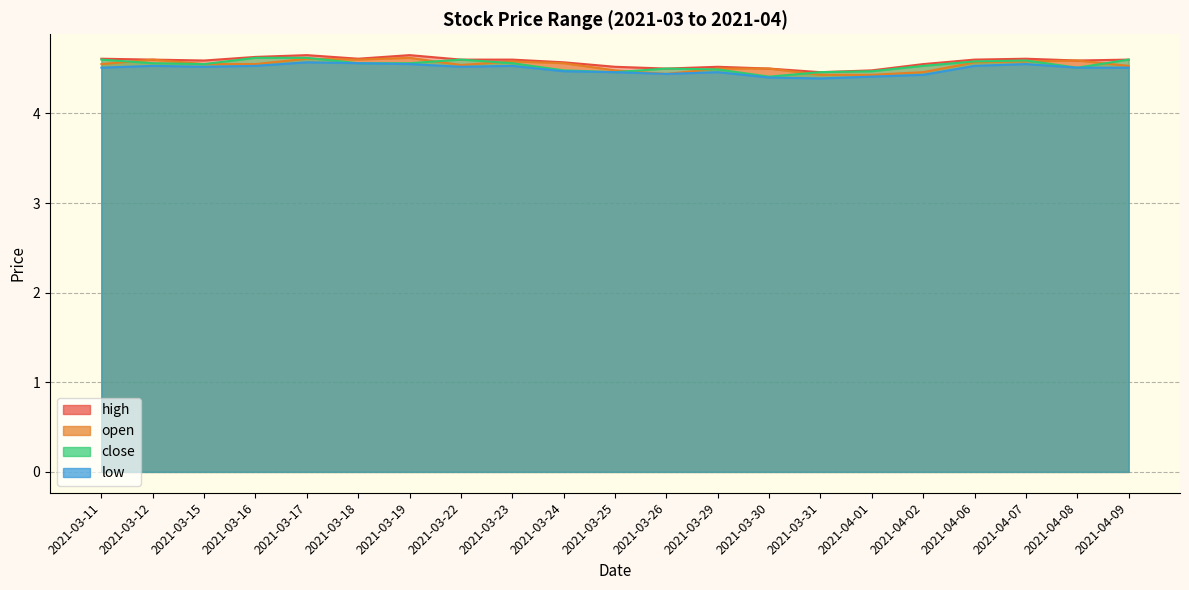

At which category is the sum across all series the highest?

2021-03-17